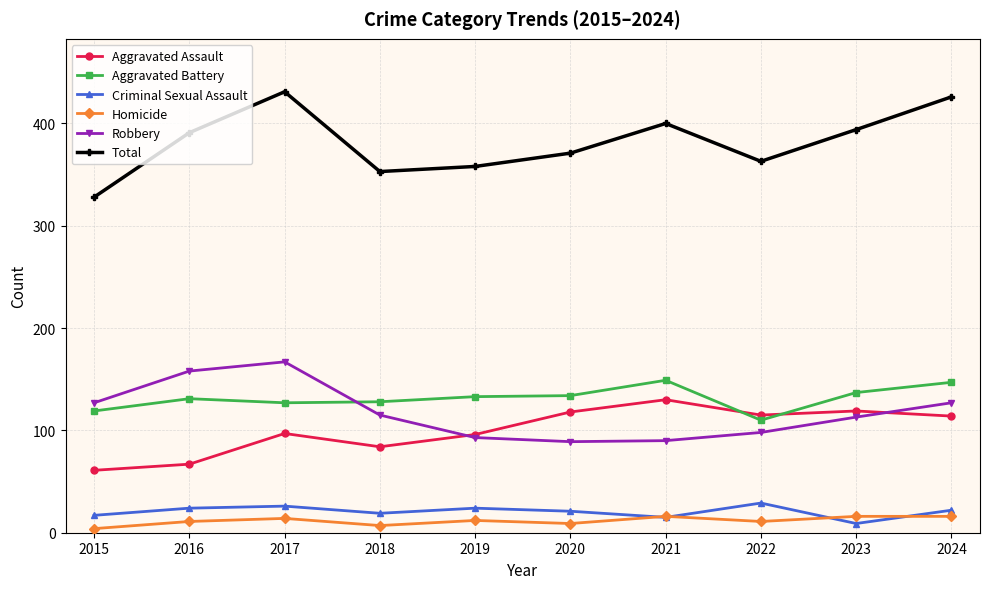

At which category does Aggravated Assault reach its first local peak?

2017